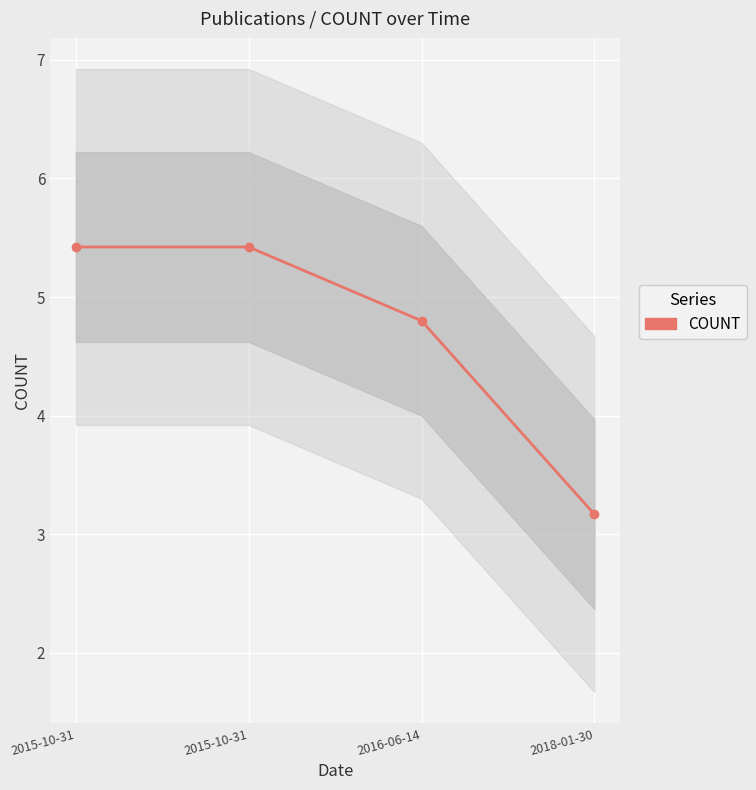

Which category has the lowest value across all series?

2018-01-30